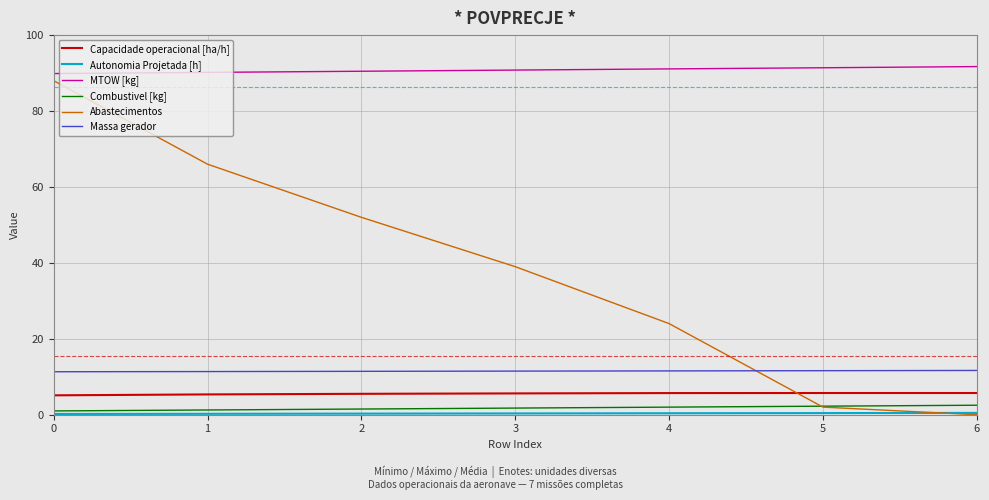

True or false: Combustivel [kg] has a value of 2.0 at 4.

True